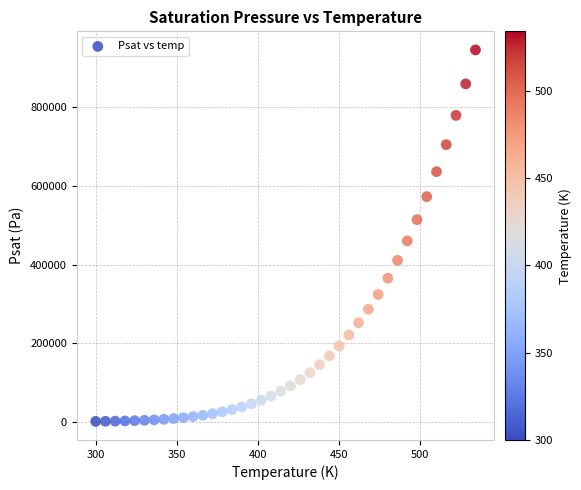

What Y value in the scatter plot is closest to 473440?

460170.0